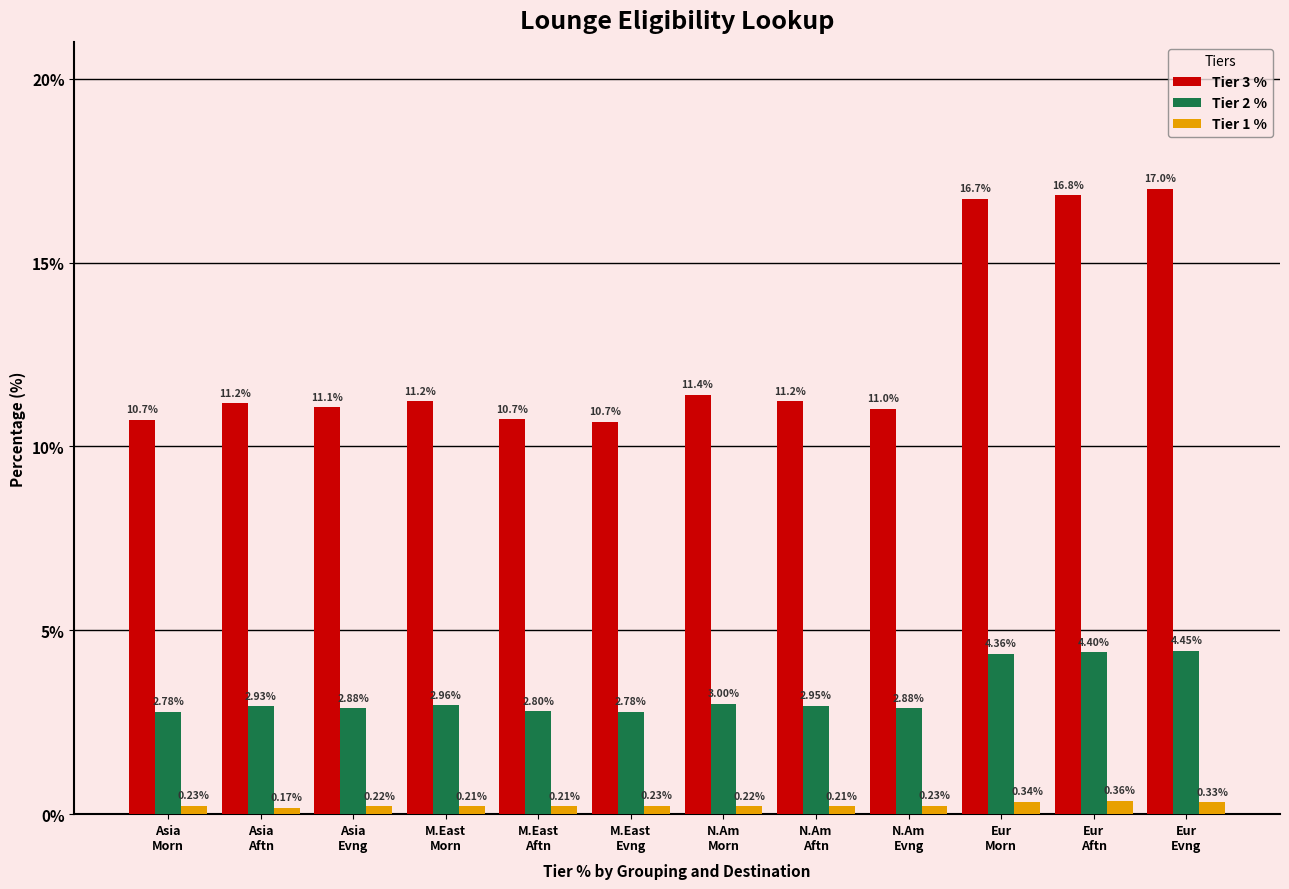

How many bars are there in each group?

3